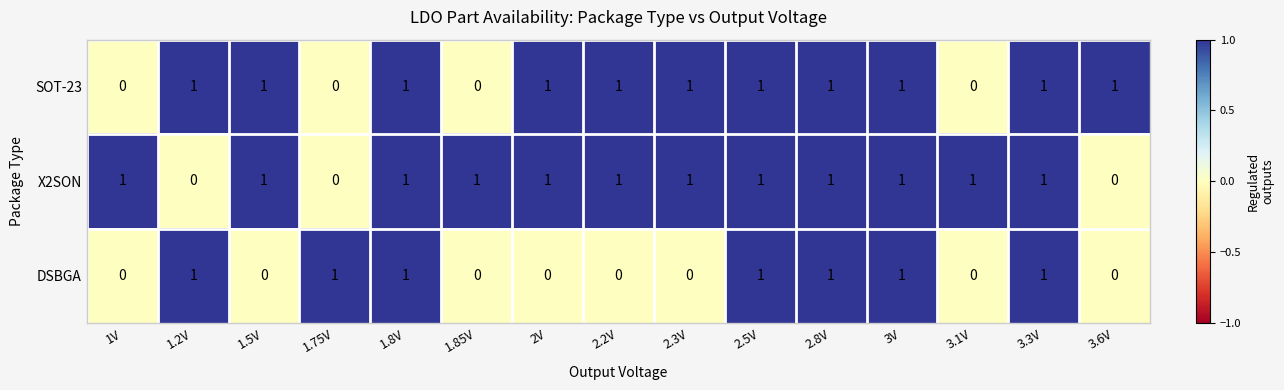

True or false: SOT-23 has a value of 2 at 3V.

False